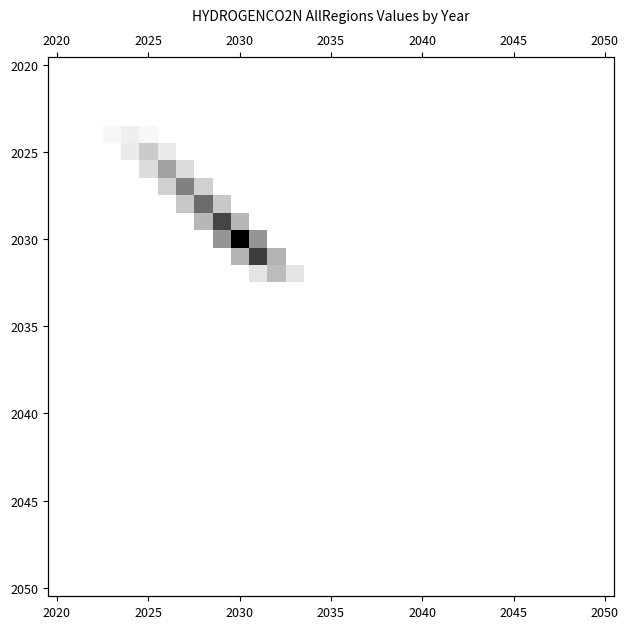

At which category does the chart reach its minimum across all series?

2020